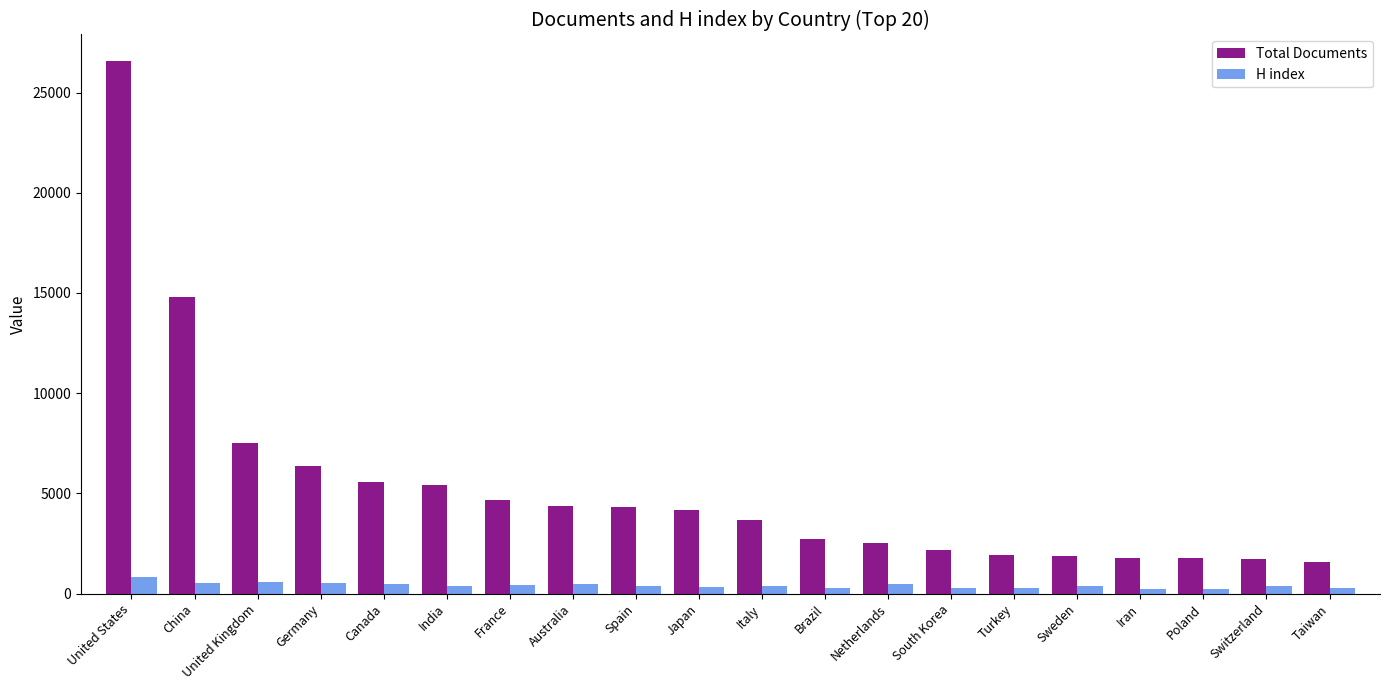

What is the total value across all series at Sweden?

2256